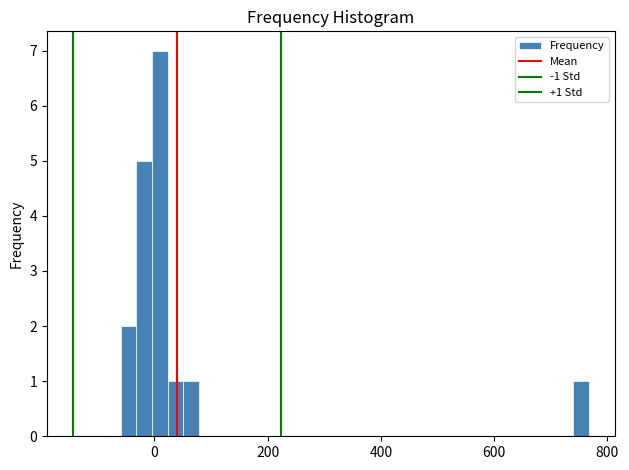

Around what value on the x-axis is the tallest bar? Give the approximate position of its centre, as read against the axis.

0